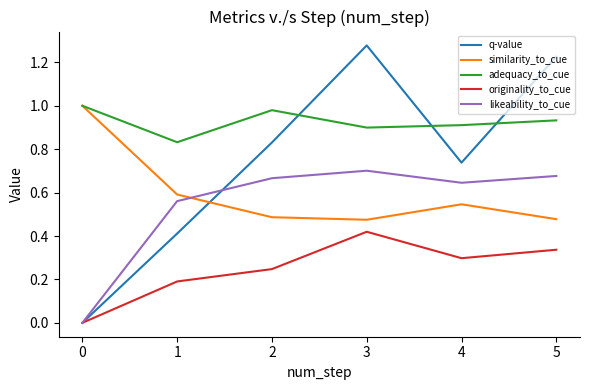

Count the adequacy_to_cue values in the range 0 to 1.

6